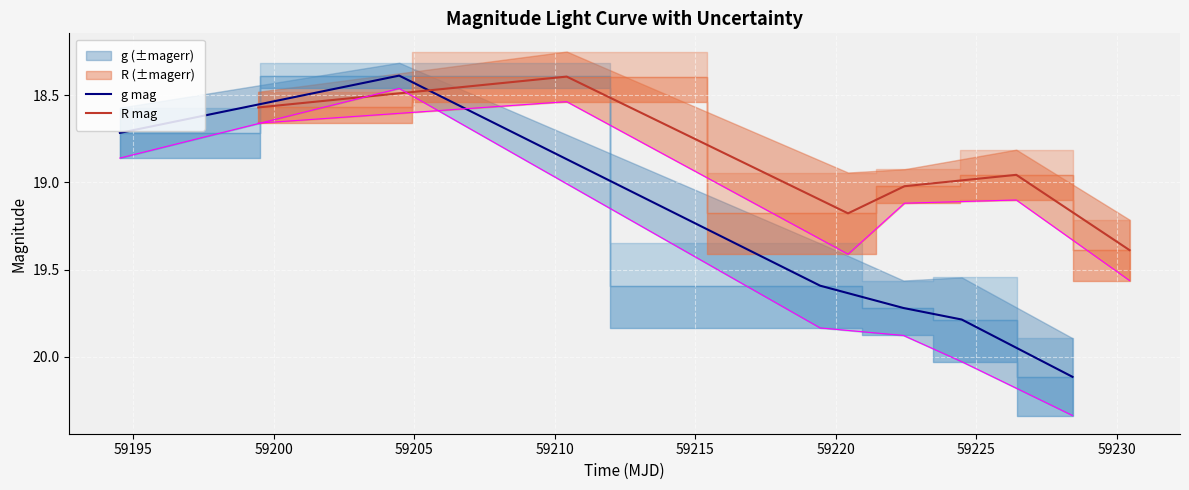

What is the highest value of the g mag series?

20.1